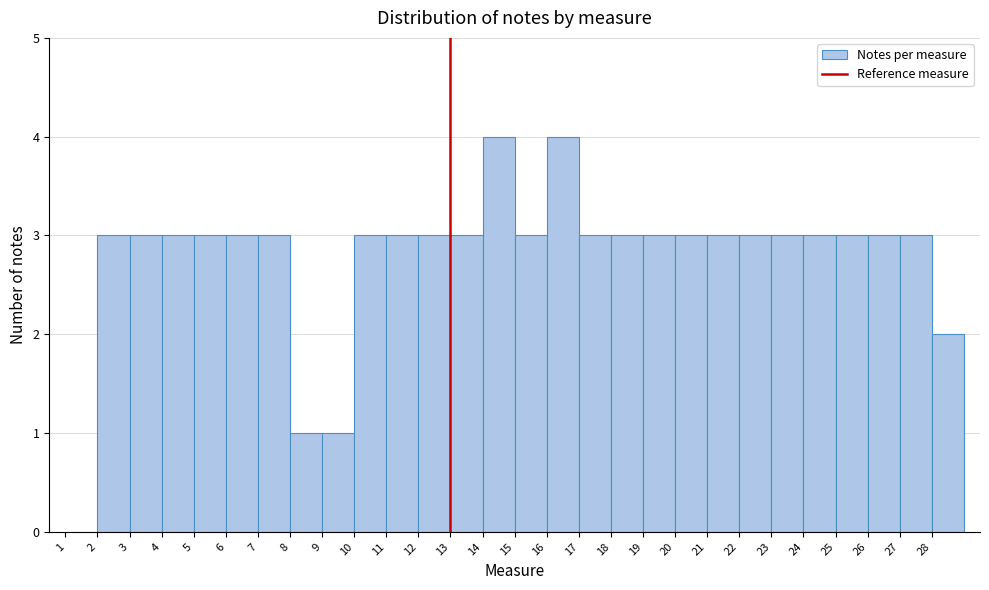

Reading left to right, transcribe this chart: for each bar, give the range it covers on the x-axis and its height. The values are not printed on the chart, so give them approximately, as read against the axis.

1 to 2: 0
2 to 3: 3
3 to 4: 3
4 to 5: 3
5 to 6: 3
6 to 7: 3
7 to 8: 3
8 to 9: 1
9 to 10: 1
10 to 11: 3
11 to 12: 3
12 to 13: 3
13 to 14: 3
14 to 15: 4
15 to 16: 3
16 to 17: 4
17 to 18: 3
18 to 19: 3
19 to 20: 3
20 to 21: 3
21 to 22: 3
22 to 23: 3
23 to 24: 3
24 to 25: 3
25 to 26: 3
26 to 27: 3
27 to 28: 3
28 to 29: 2